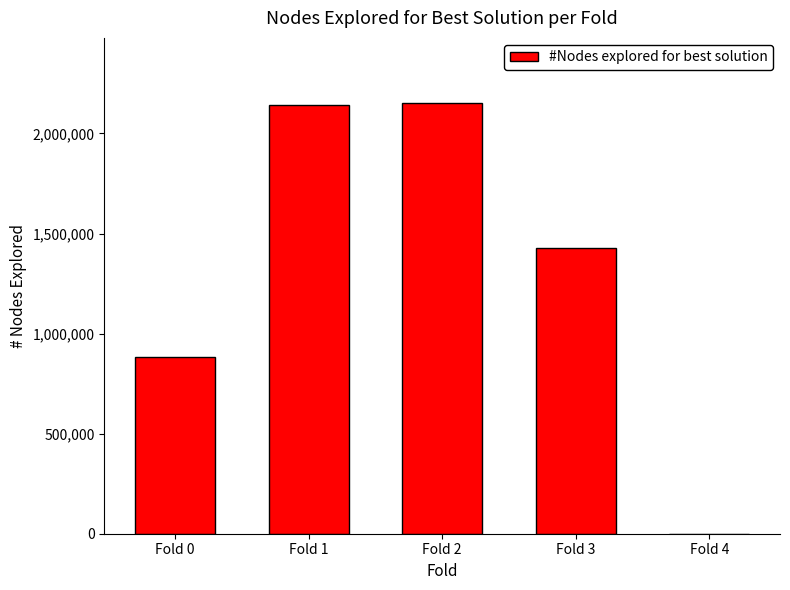

Does the chart contain stacked bars?

No